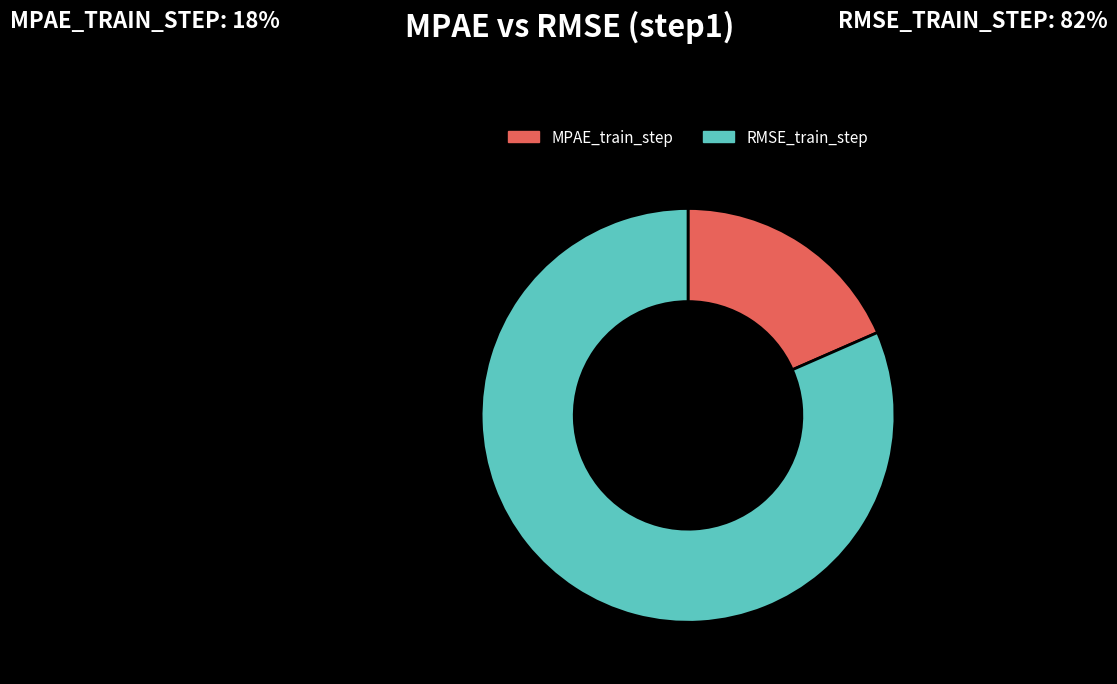

Which slice is the largest?

RMSE_train_step